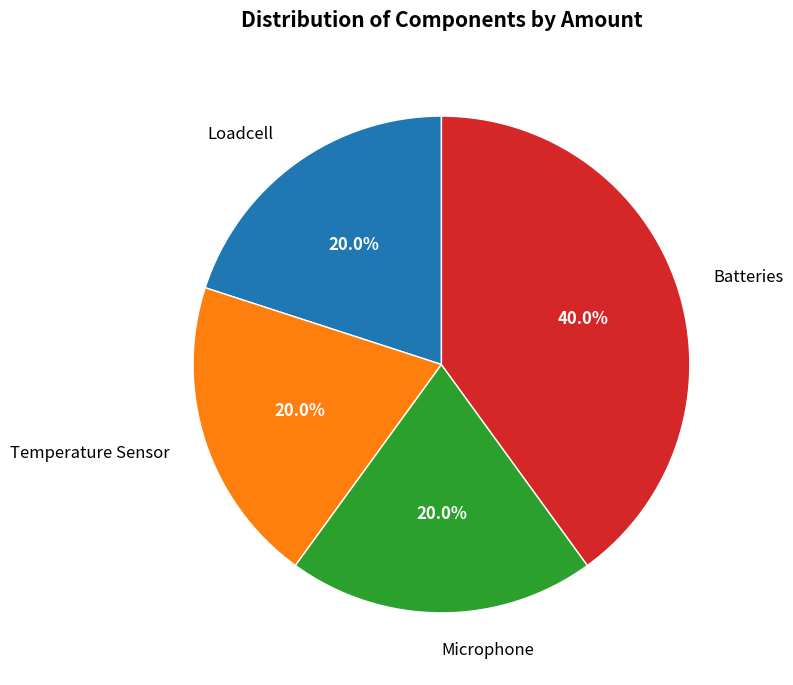

Which slice is the largest?

Batteries